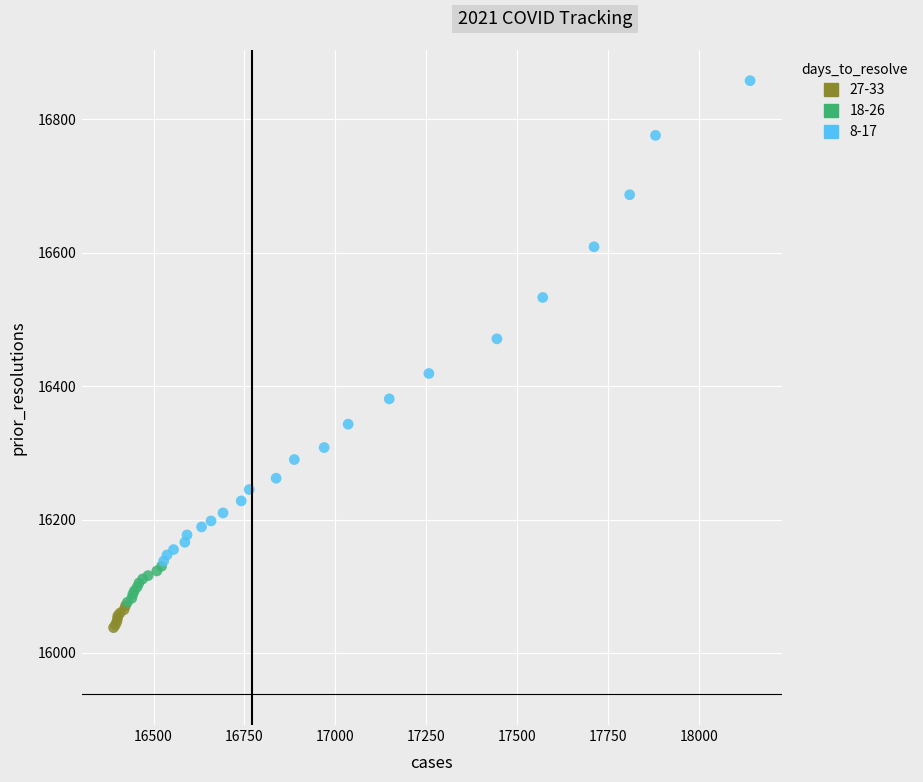

What are all the series names shown in the legend?

27-33, 18-26, 8-17